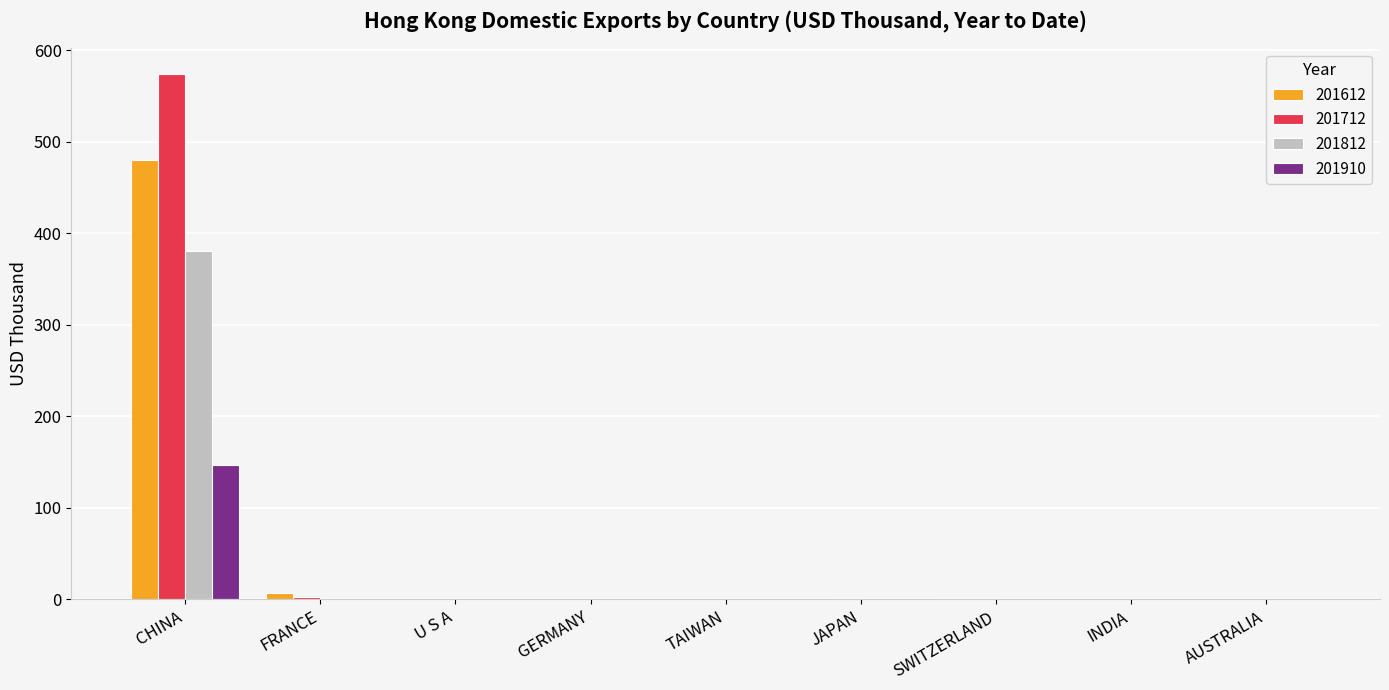

Is it true that 201612 equals 0.0 at TAIWAN?

True